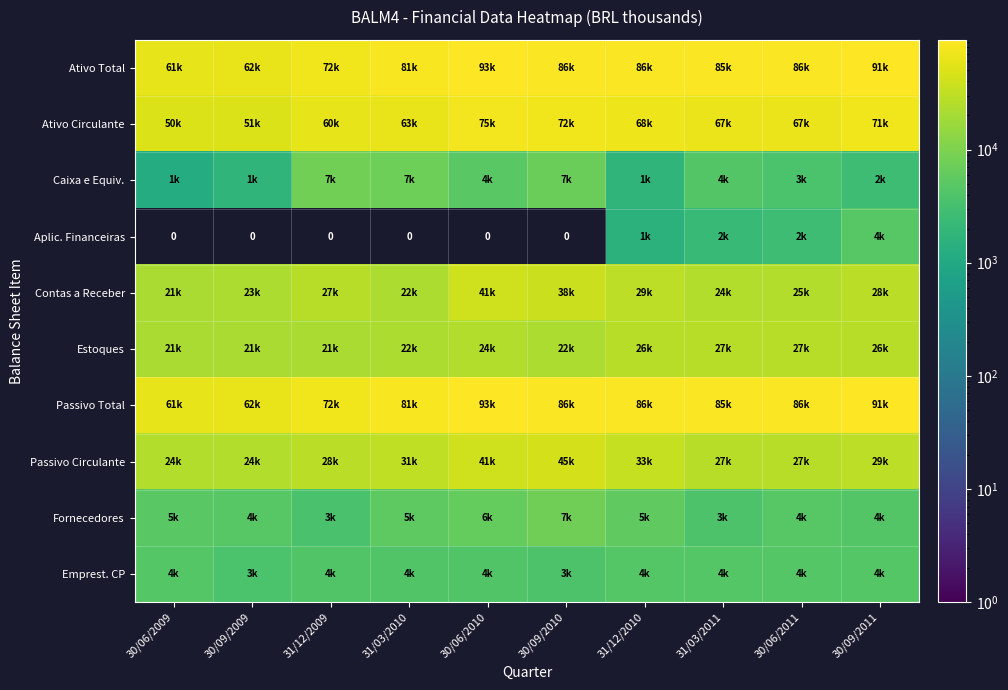

What is the sum of all Aplic. Financeiras values?

11110